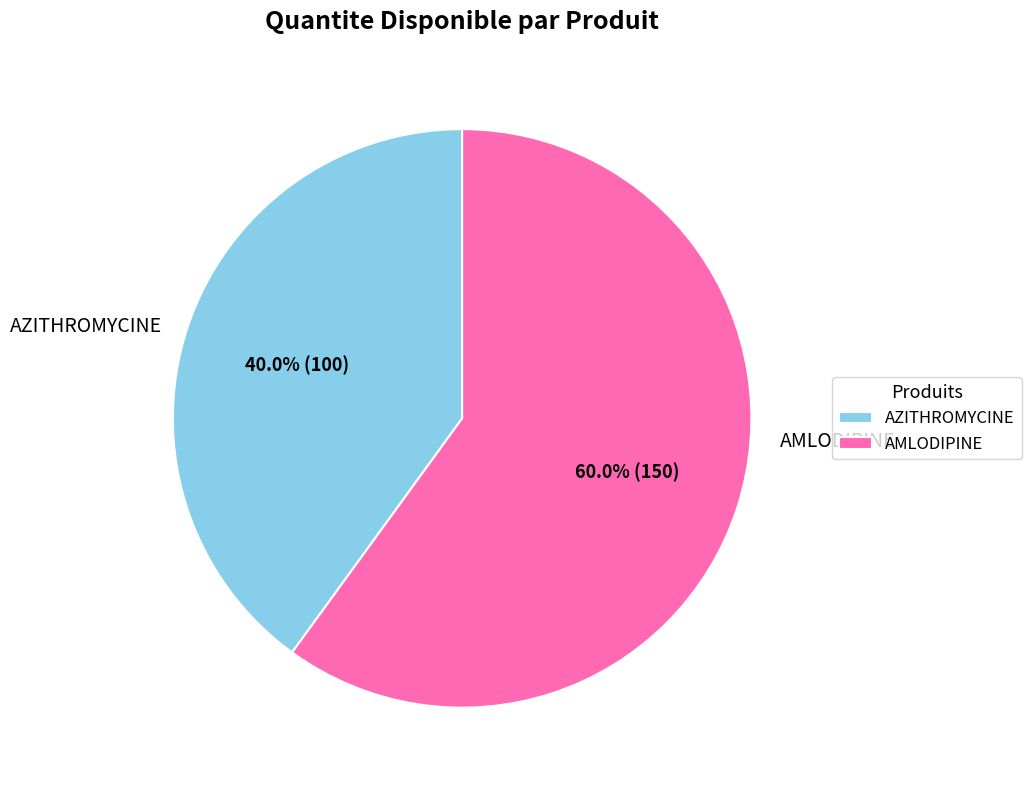

To the nearest percent, what percentage of the pie is AMLODIPINE?

60%